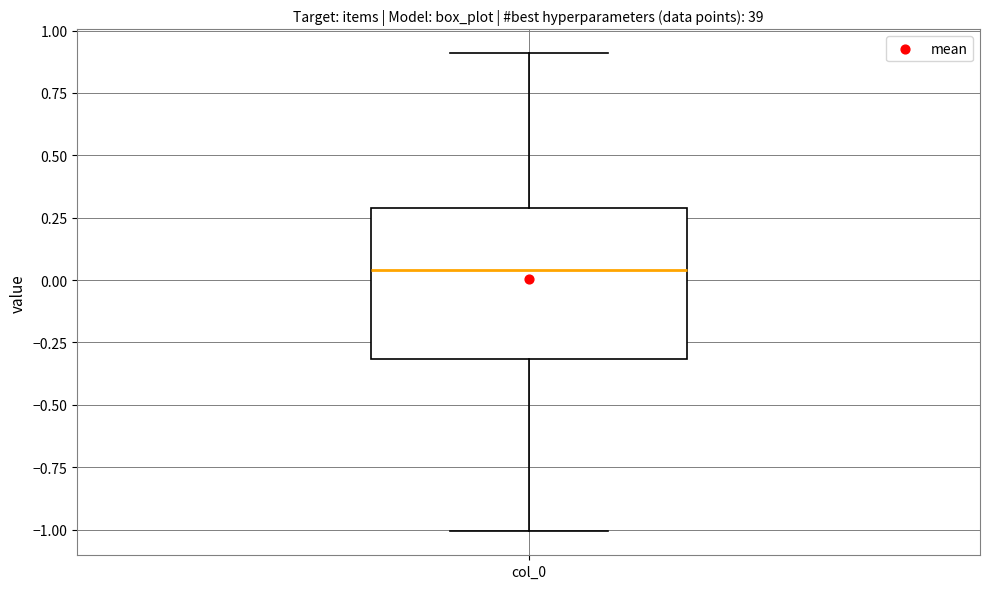

Where is the upper edge of the box for col_0 on the y-axis? The values are not printed on the chart, so give them approximately, as read against the axis.

0.30